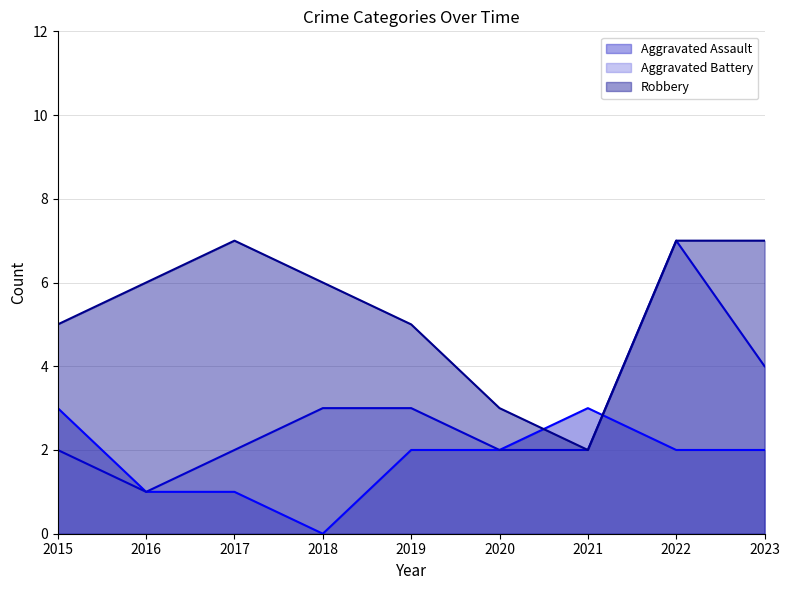

List the series in order of their peak value, highest first.

Aggravated Battery (line), Robbery (line), Aggravated Assault (line)